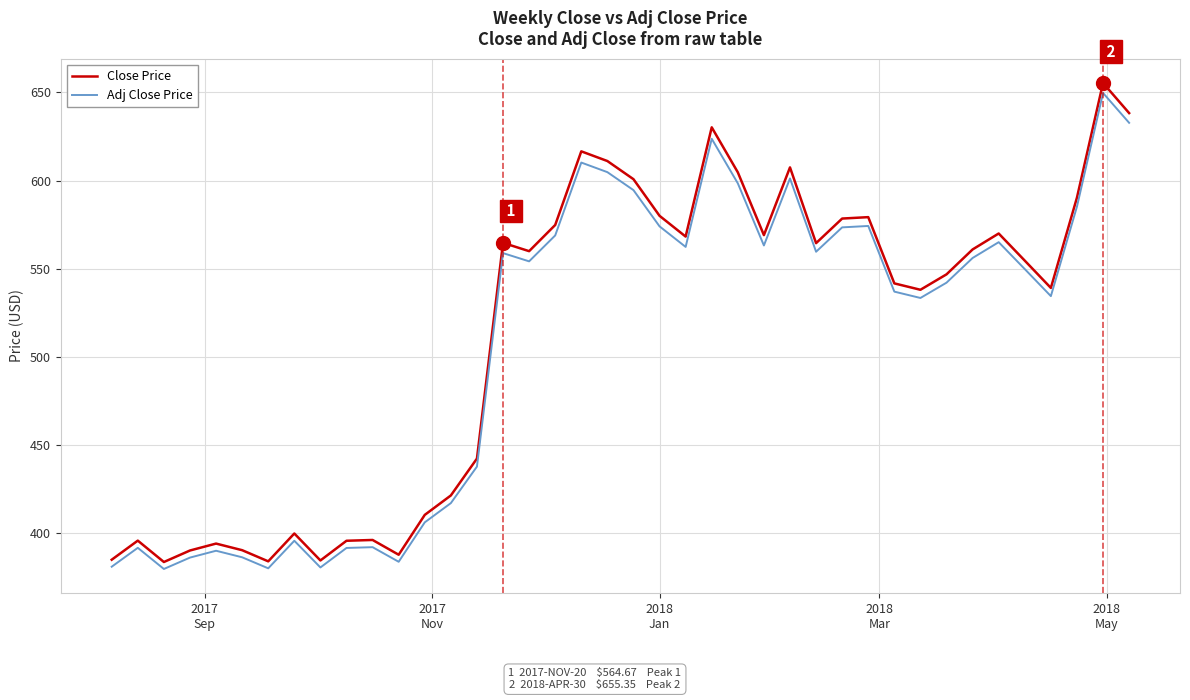

Which series has the widest spread of values?

Close Price